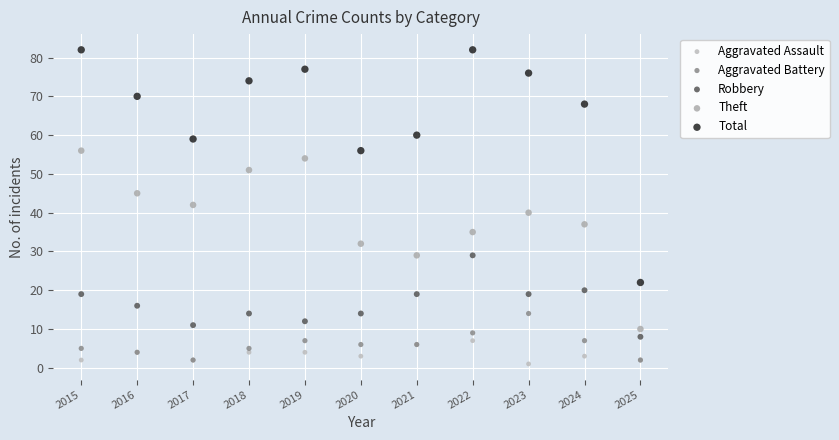

In the Total series, what Y value is closest to 52?

56